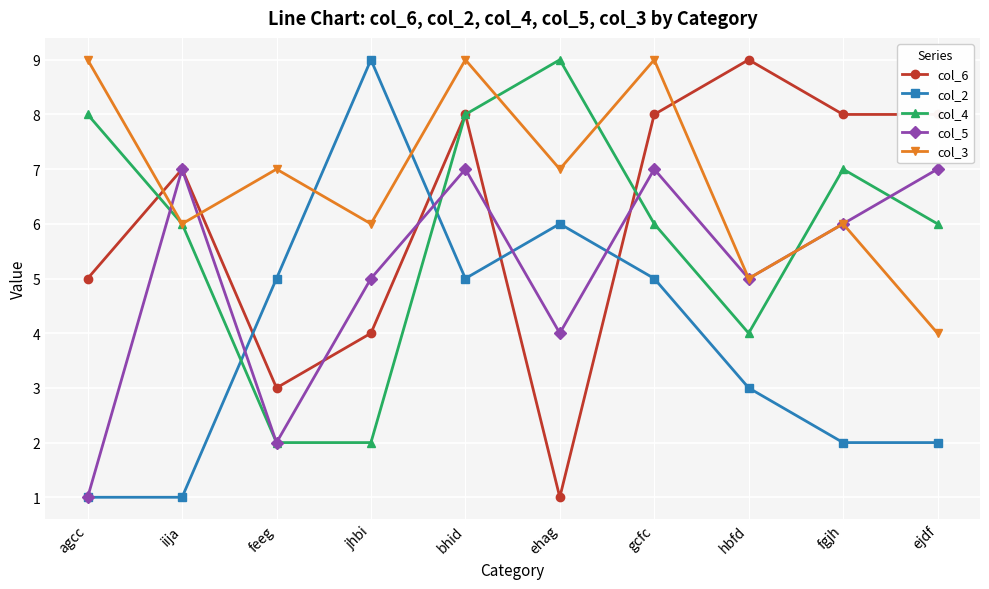

What is the difference between the maximum and second lowest values in the col_2 series?

8